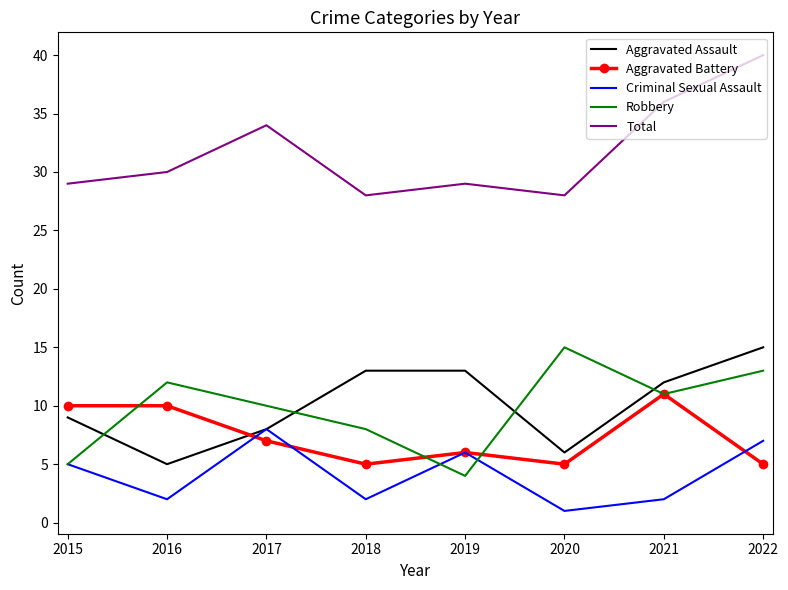

Read the Total value at 2020, to the nearest 5.

30